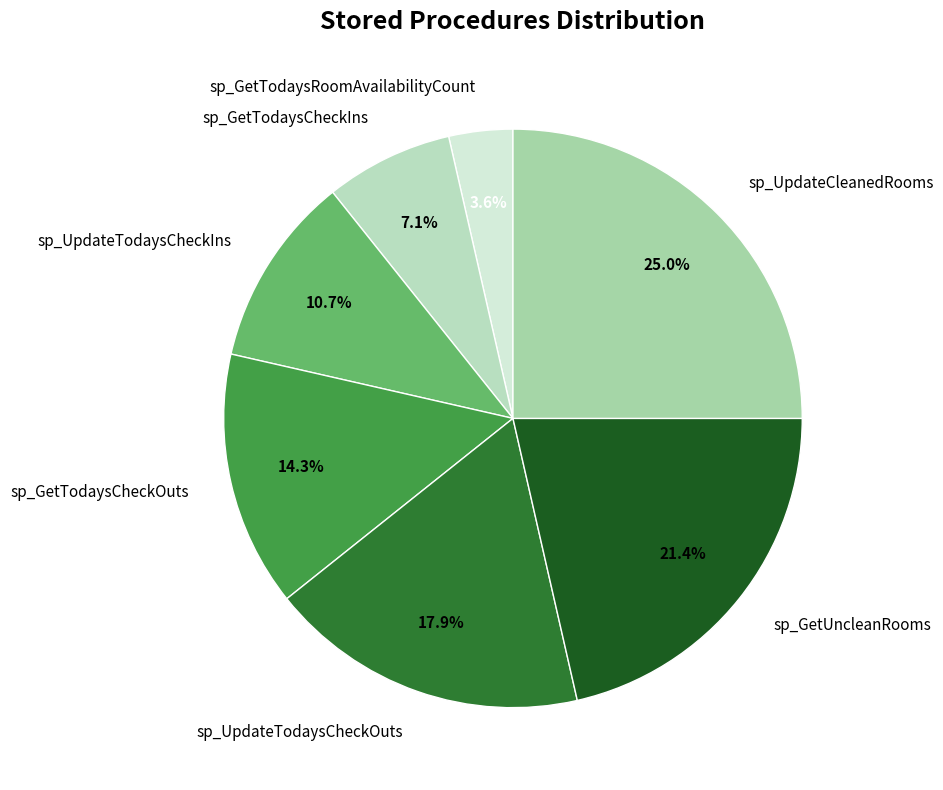

Is there a majority slice in this chart?

No